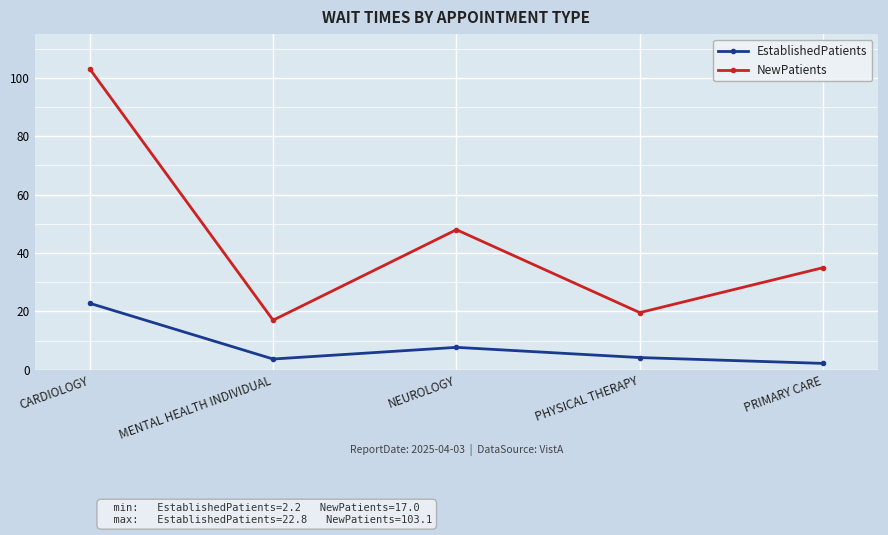

Which series has the widest spread of values?

NewPatients